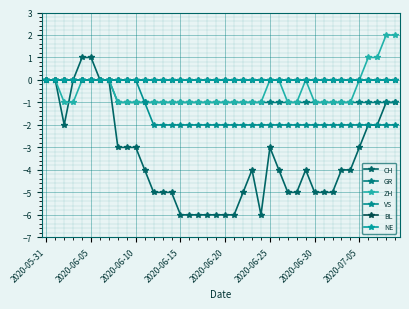

How many lines are shown in the chart?

6